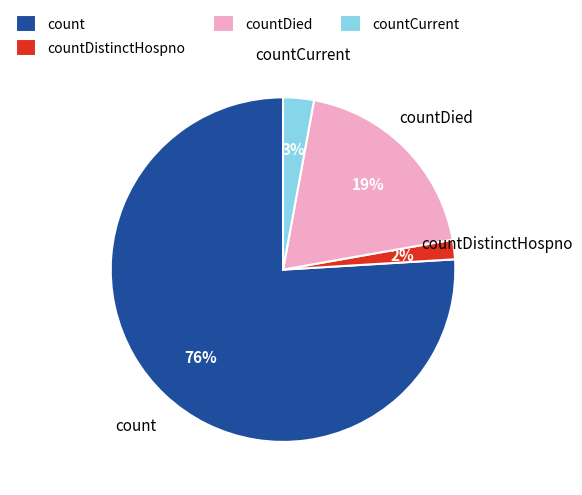

To the nearest percent, what percentage of the pie is count?

76%